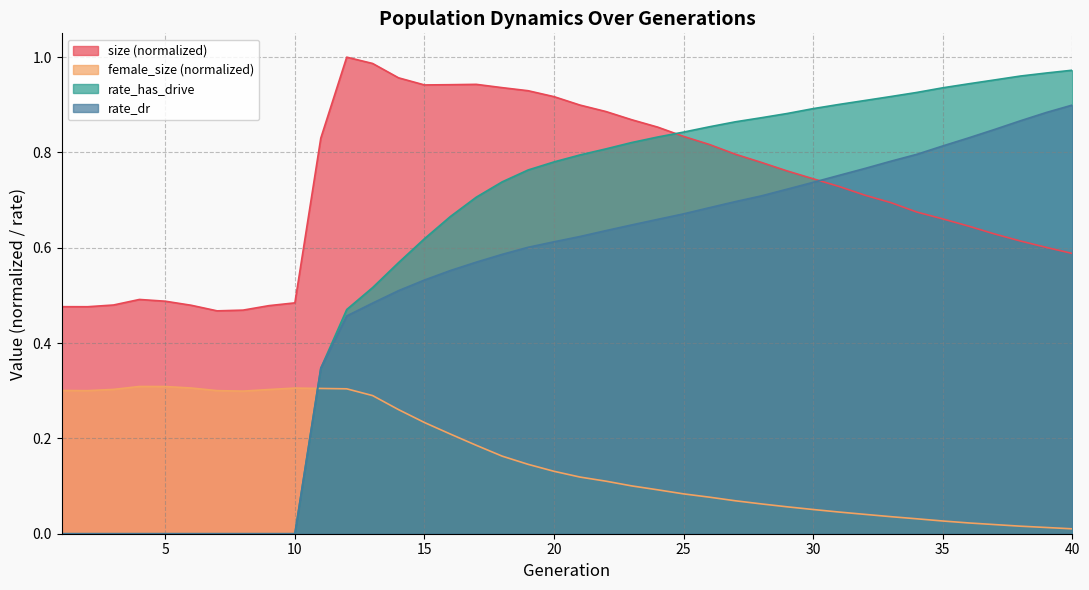

What is the sum of all female_size values?

6.3